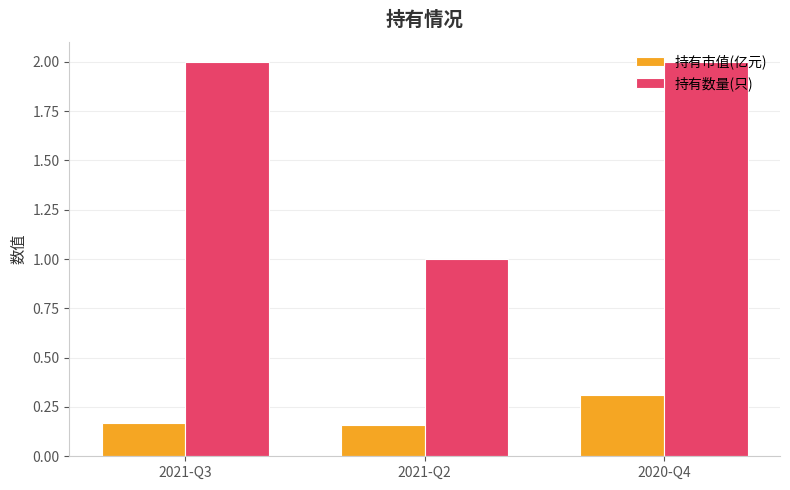

What is the difference between the maximum and minimum values in the 持有数量(只) series?

1.0